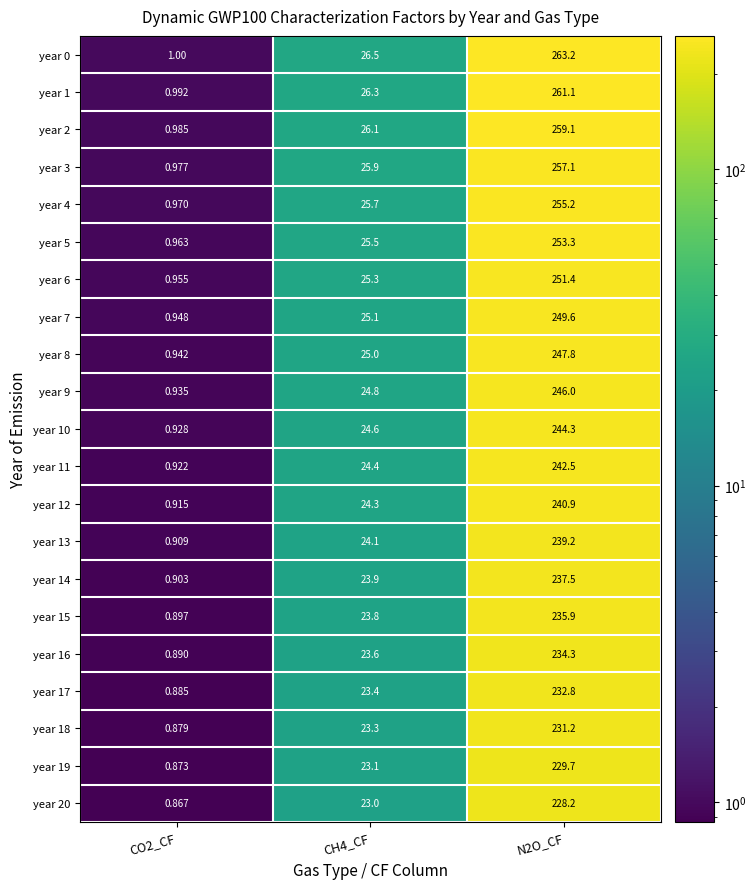

Count the number of data series in this chart.

21